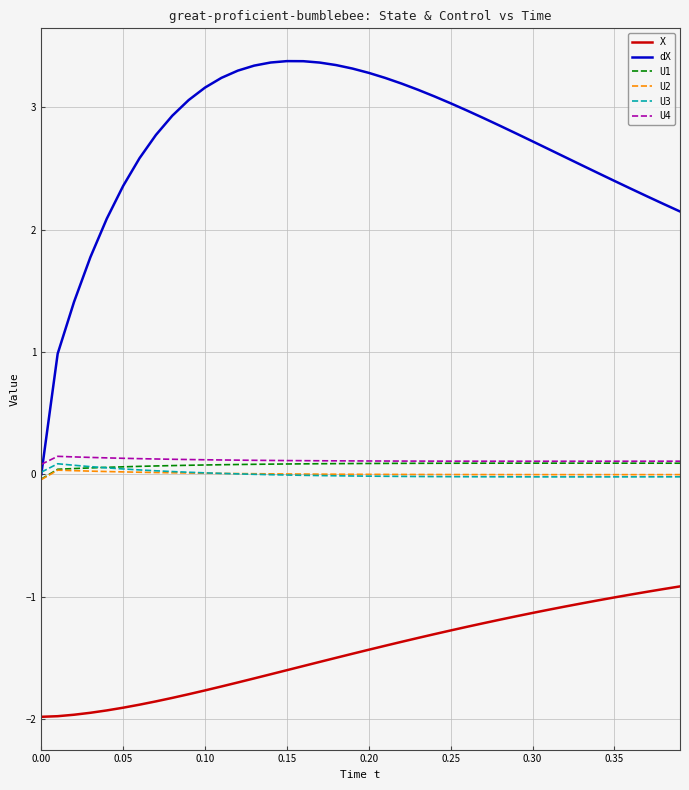

How many distinct data groups are displayed?

6